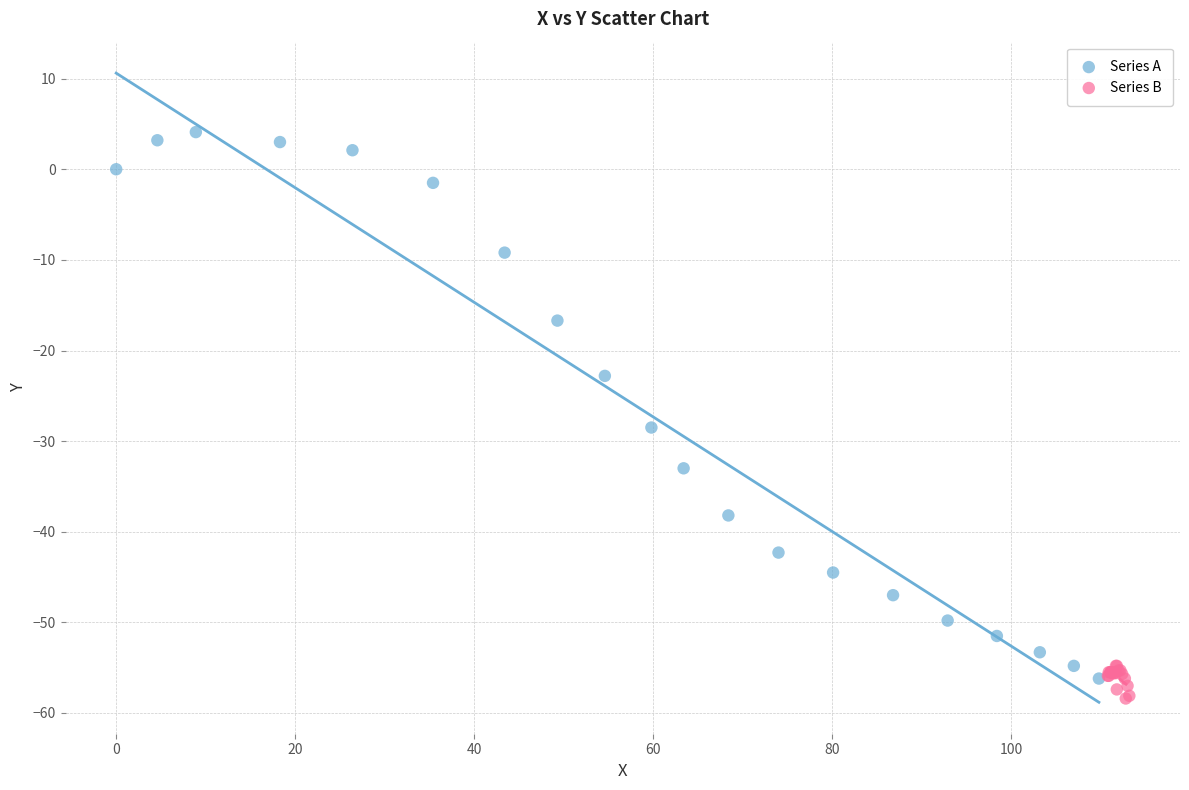

Which series reaches the maximum Y coordinate?

Series A